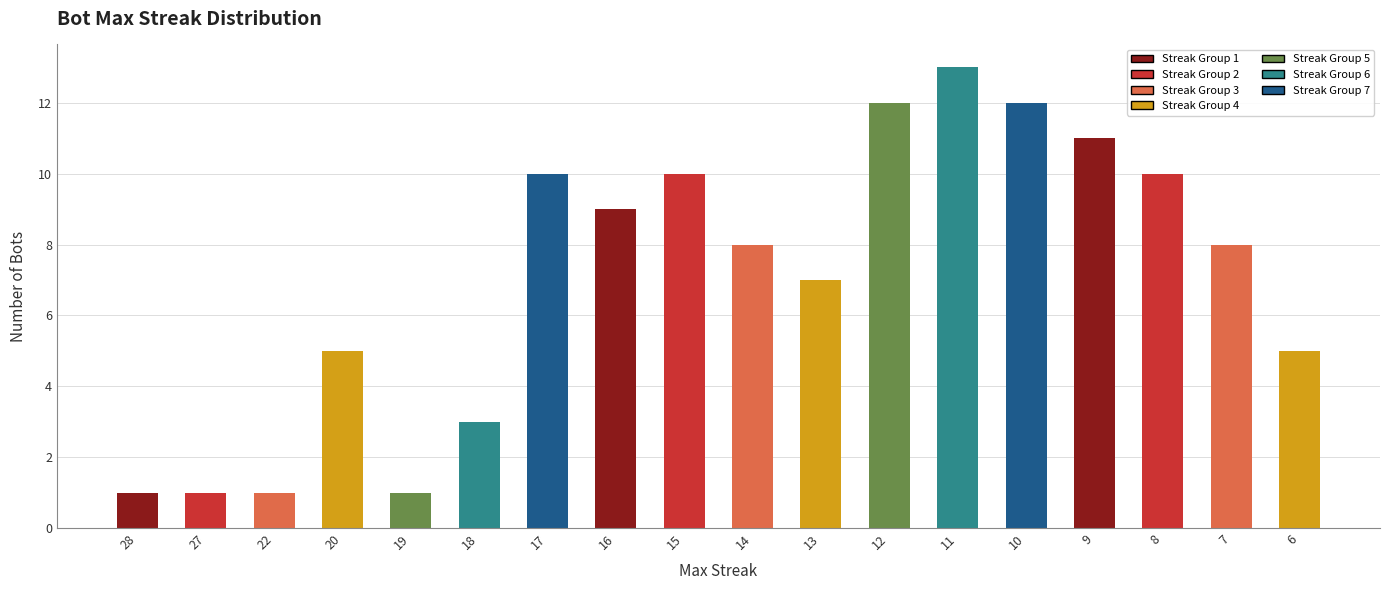

What is the greatest value displayed?

13